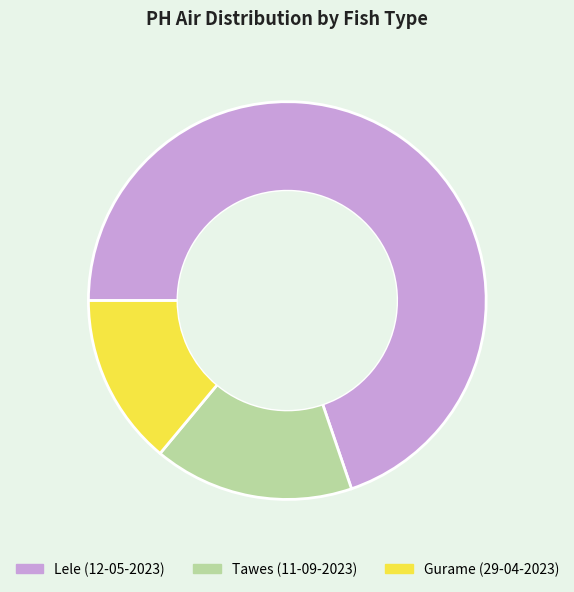

Is the sum of Gurame (29-04-2023) and Lele (12-05-2023) greater than half?

Yes